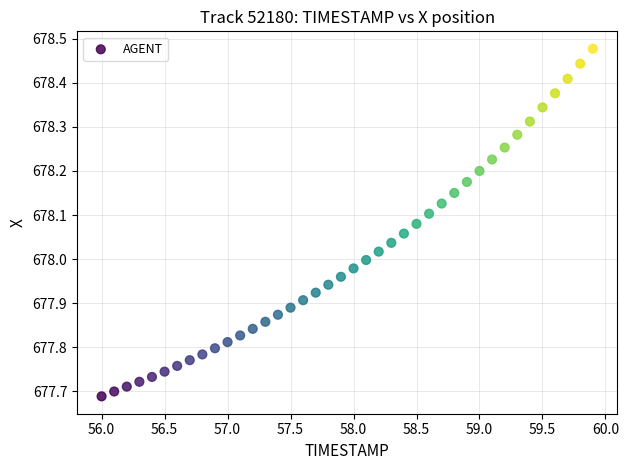

What is the range of Y values (max minus min)?

0.8